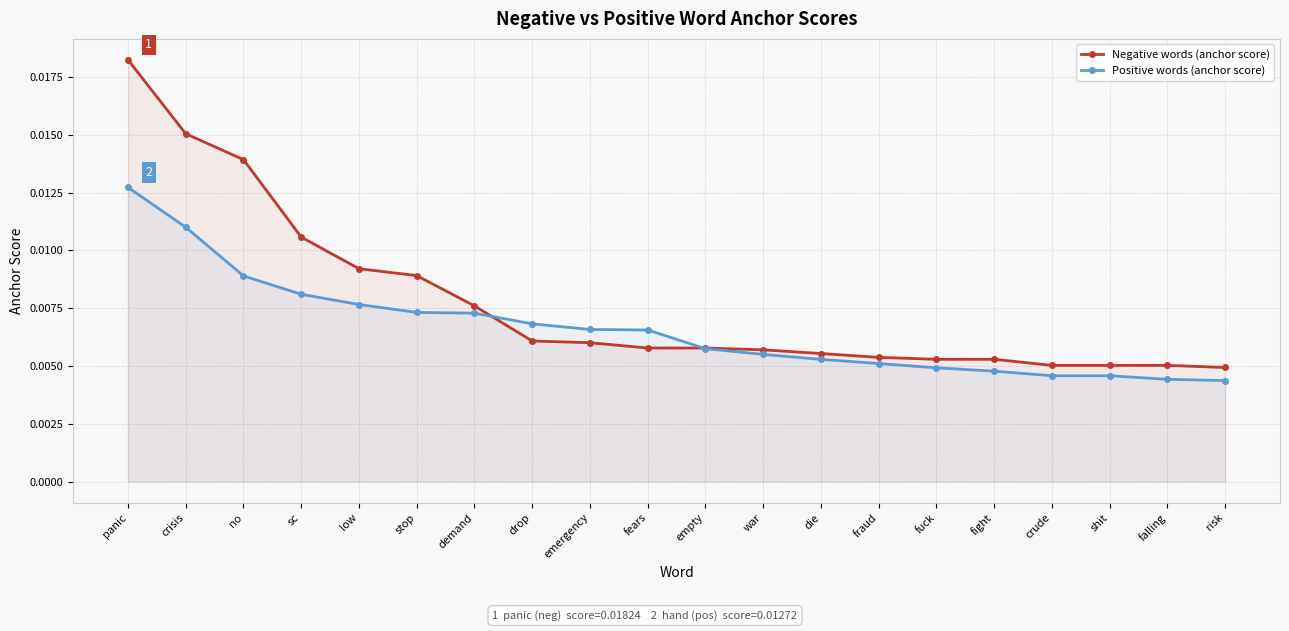

The Negative words (anchor score) series shows 0.0 at fraud. True or false?

True